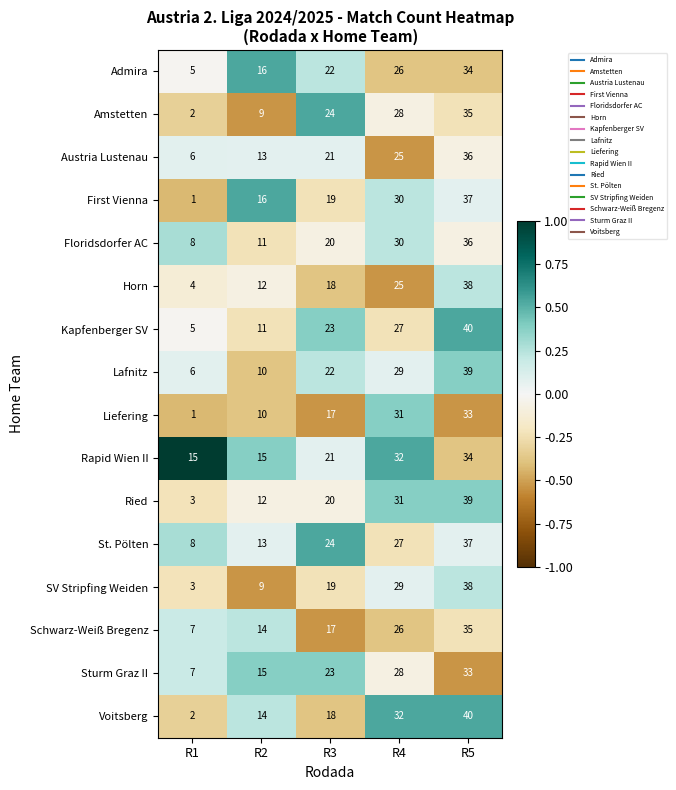

True or false: Lafnitz has a value of 29 at R4.

True